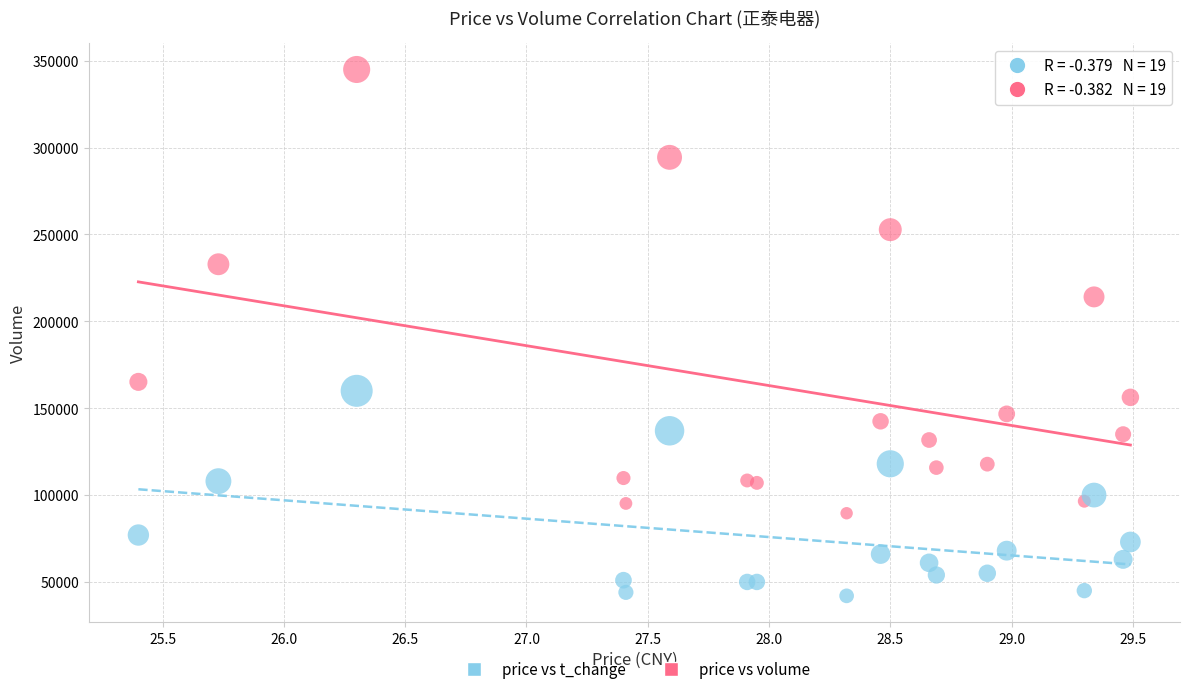

Across all series, what Y value is closest to 193480?

214068.0